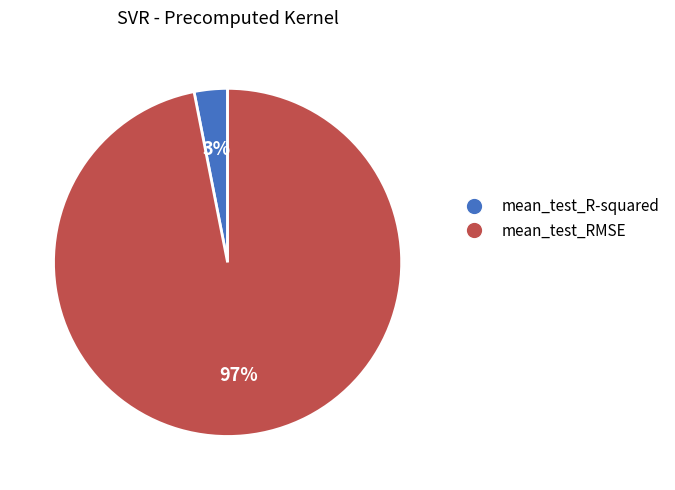

How many slices are in this pie chart?

2